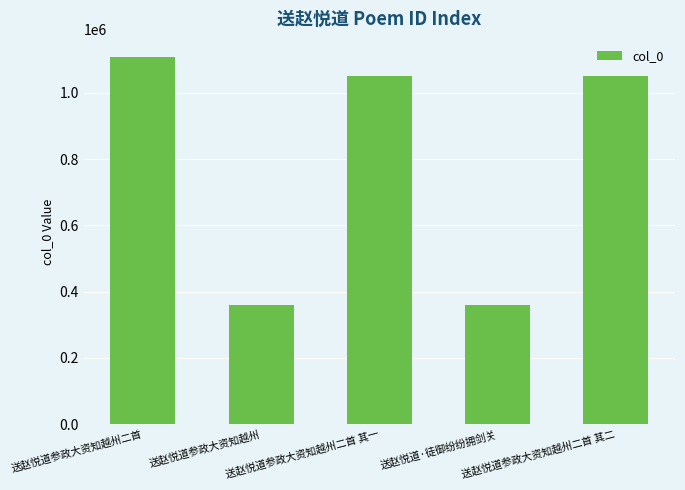

What is the value of the 1st bar from the left?

1107275